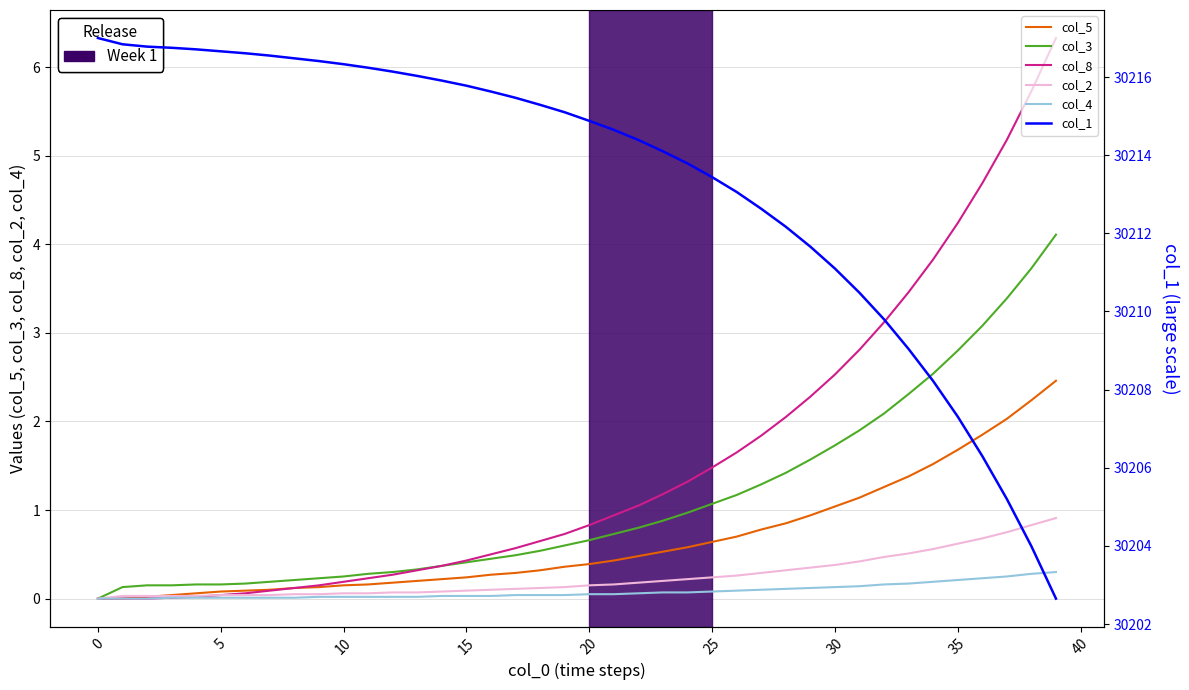

At which label is col_3 closest to 2?

32